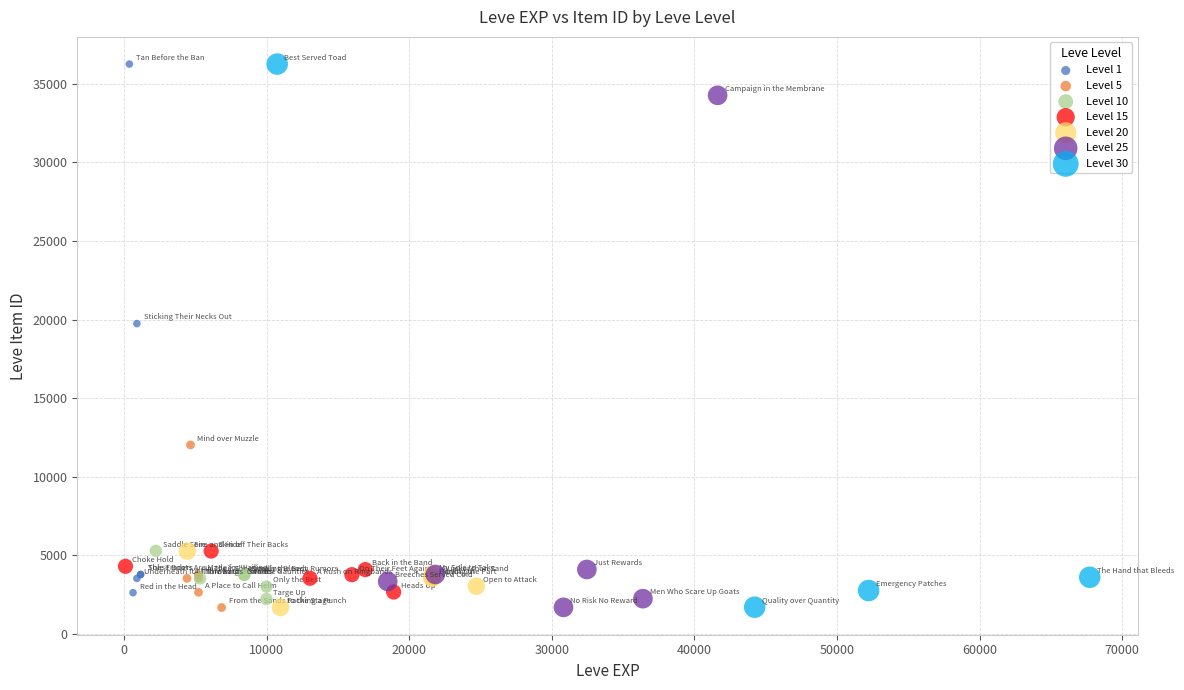

What are all the series names shown in the legend?

Level 1, Level 5, Level 10, Level 15, Level 20, Level 25, Level 30